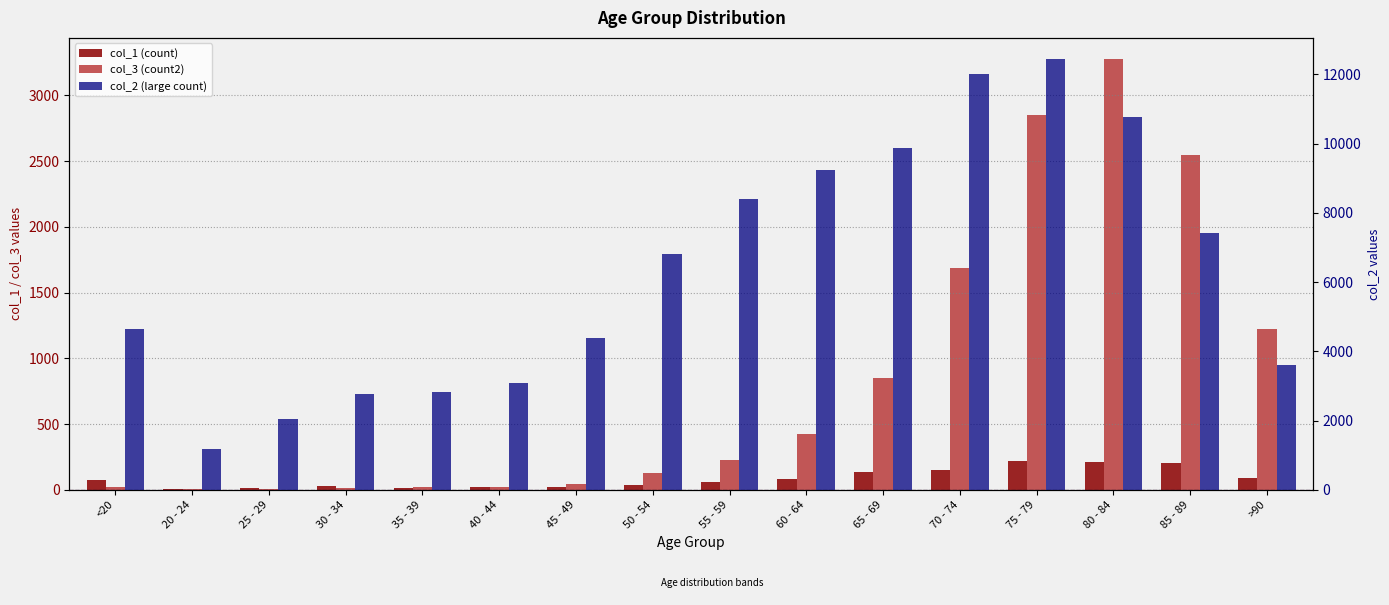

At which label does col_1 (count) reach its minimum?

20 - 24